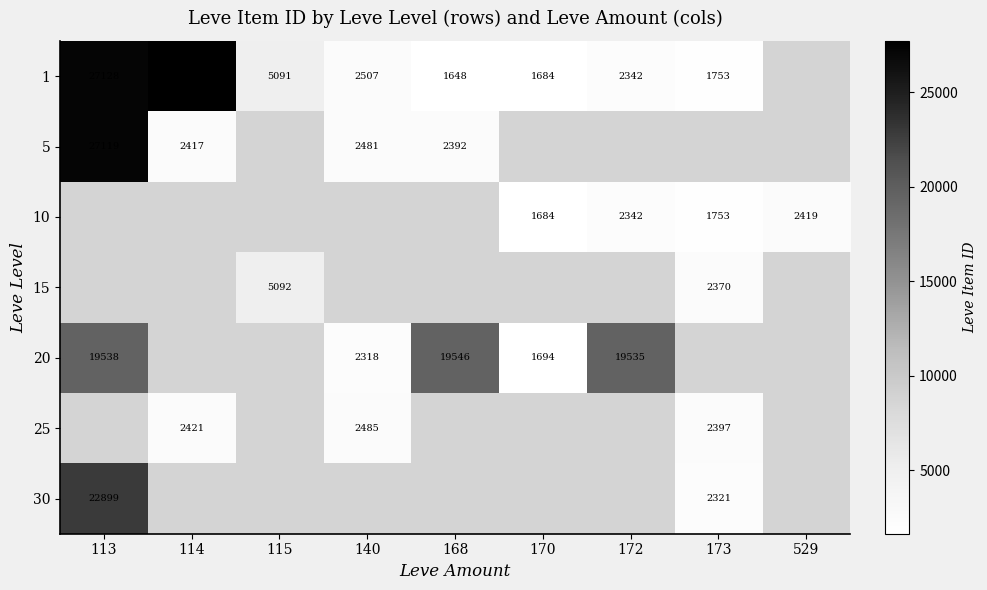

How many distinct data groups are displayed?

7